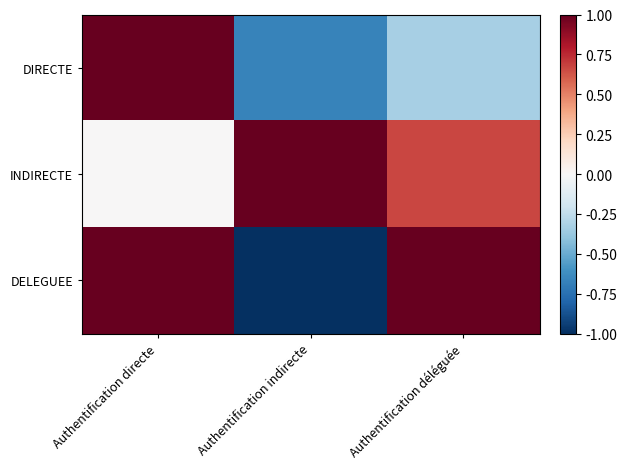

List the series in order of their overall mean, lowest first.

DIRECTE, DELEGUEE, INDIRECTE